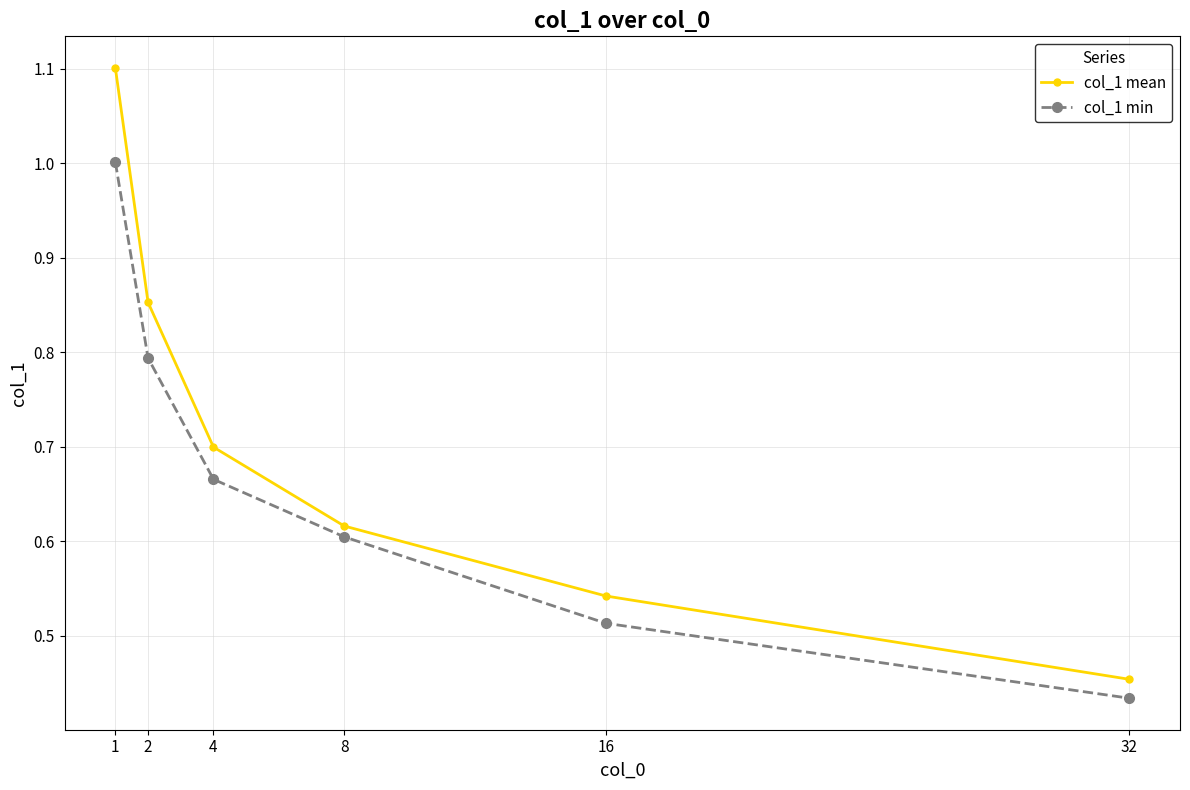

Is it true that col_1 min equals 0.7 at 4?

True